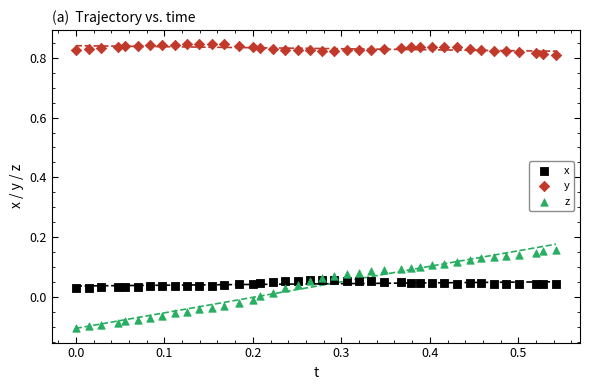

Which series contains the highest Y value?

y